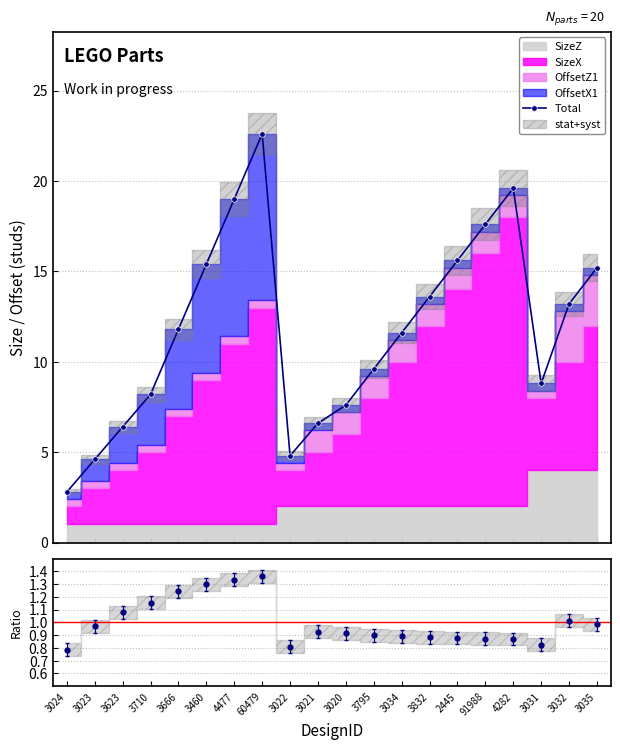

Reading left to right, what are all the values shown in this chart?

3024=2.8	3023=4.6	3623=6.4	3710=8.2	3666=11.8	3460=15.4	4477=19.0	60479=22.6	3022=4.8	3021=6.6	3020=7.6	3795=9.6	3034=11.6	3832=13.6	2445=15.6	91988=17.6	4282=19.6	3031=8.8	3032=13.2	3035=15.2